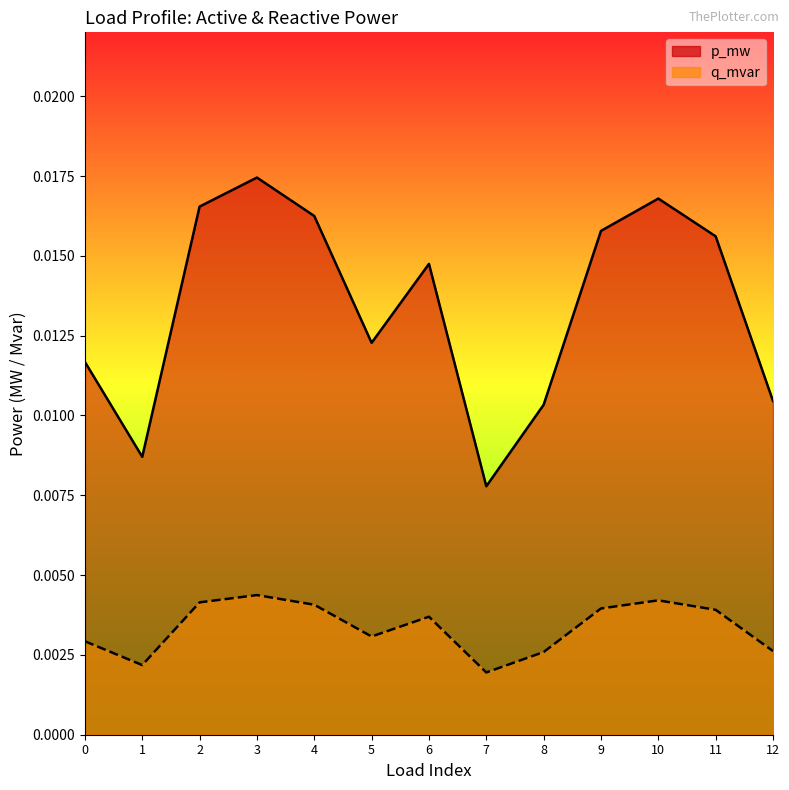

True or false: q_mvar and p_mw intersect in this chart.

False